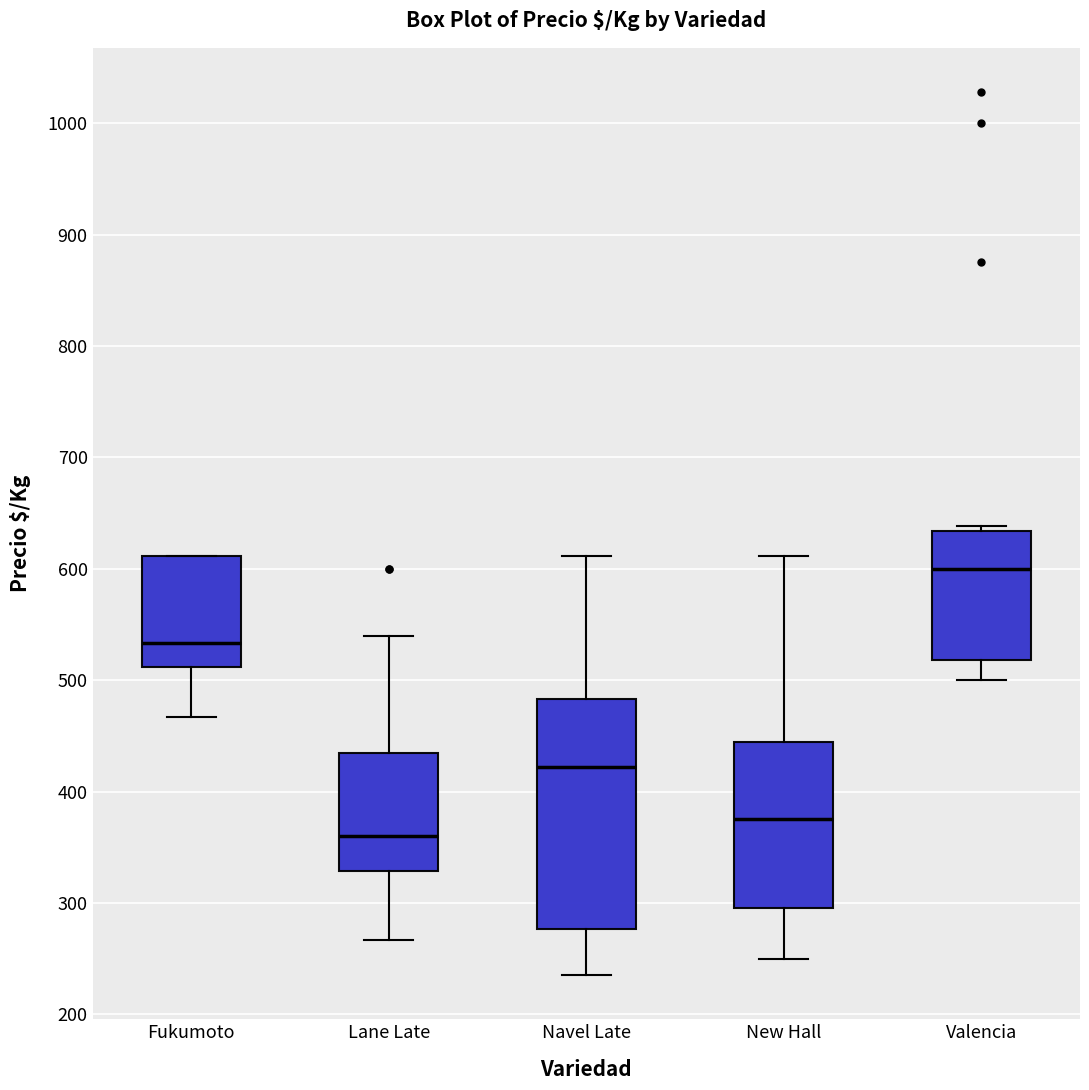

Which box is the tallest, from its lower edge to its upper edge?

Navel Late